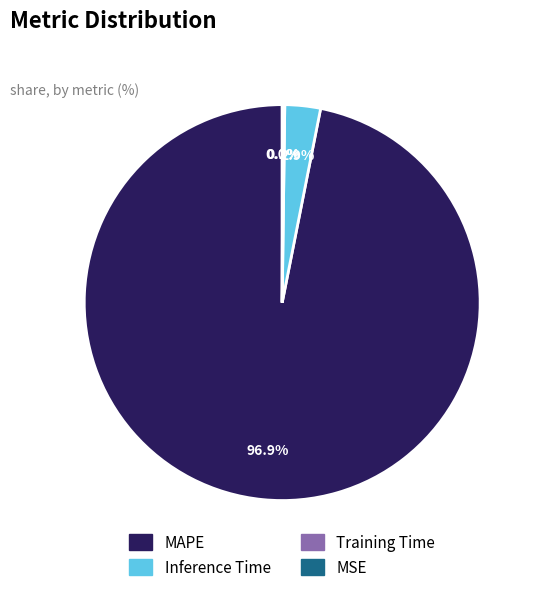

Is there a majority slice in this chart?

Yes